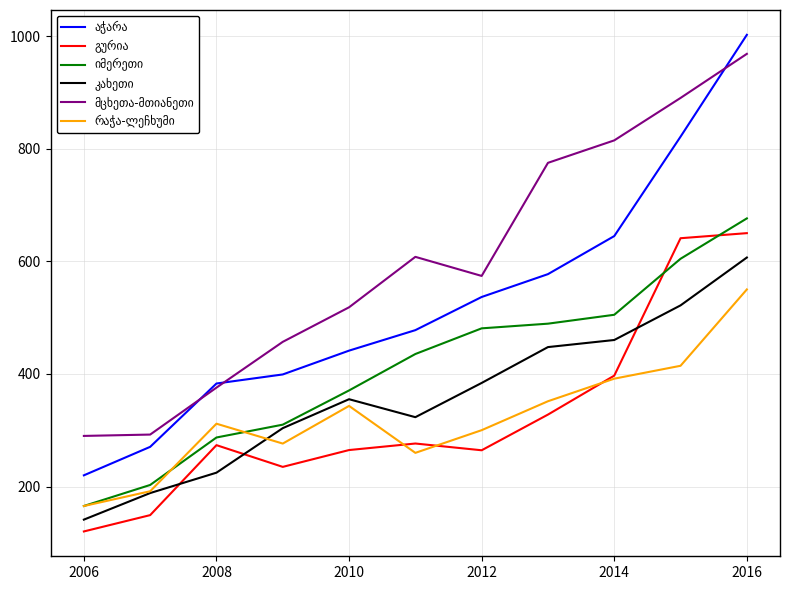

What is the smallest value displayed?

120.2